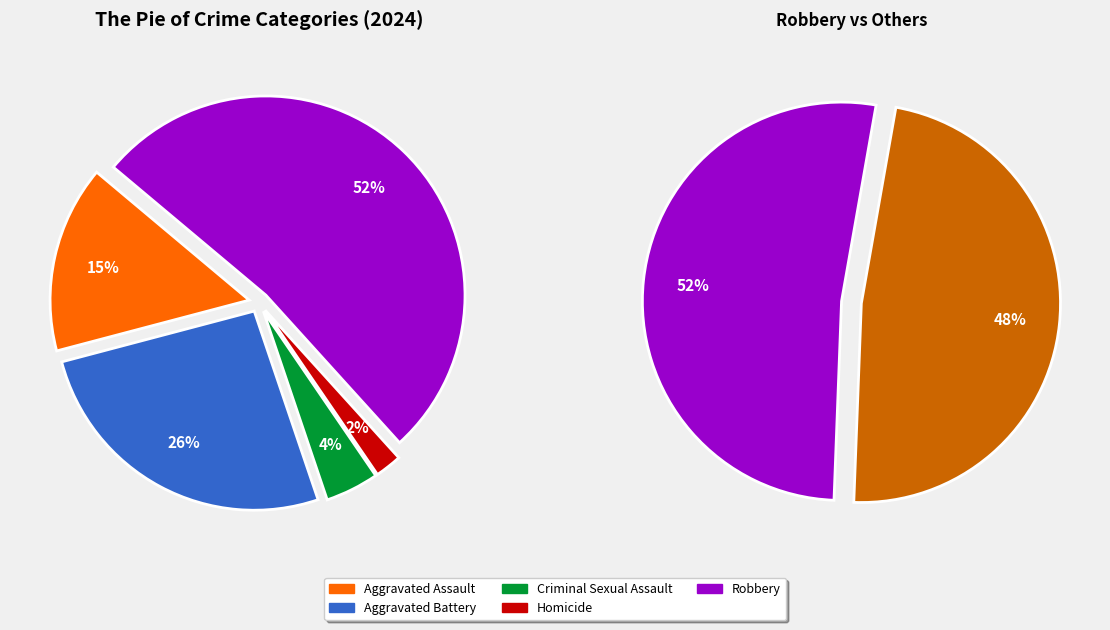

What percentage do Aggravated Battery and Homicide together represent?

28.3%